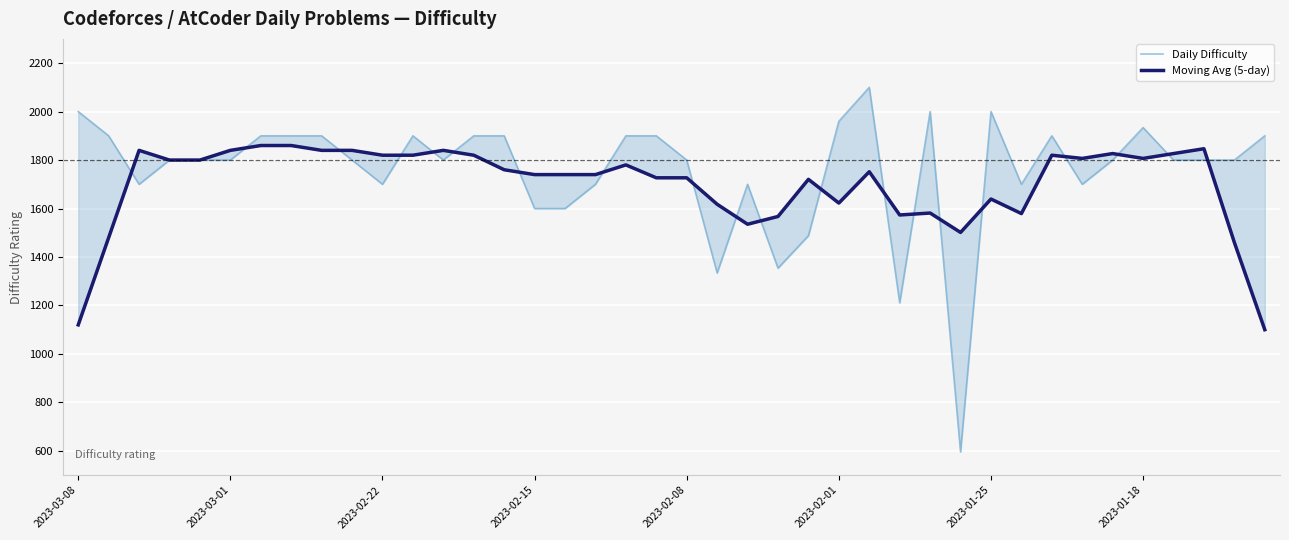

True or false: Daily Difficulty has more than 0 points higher than both neighbors.

True